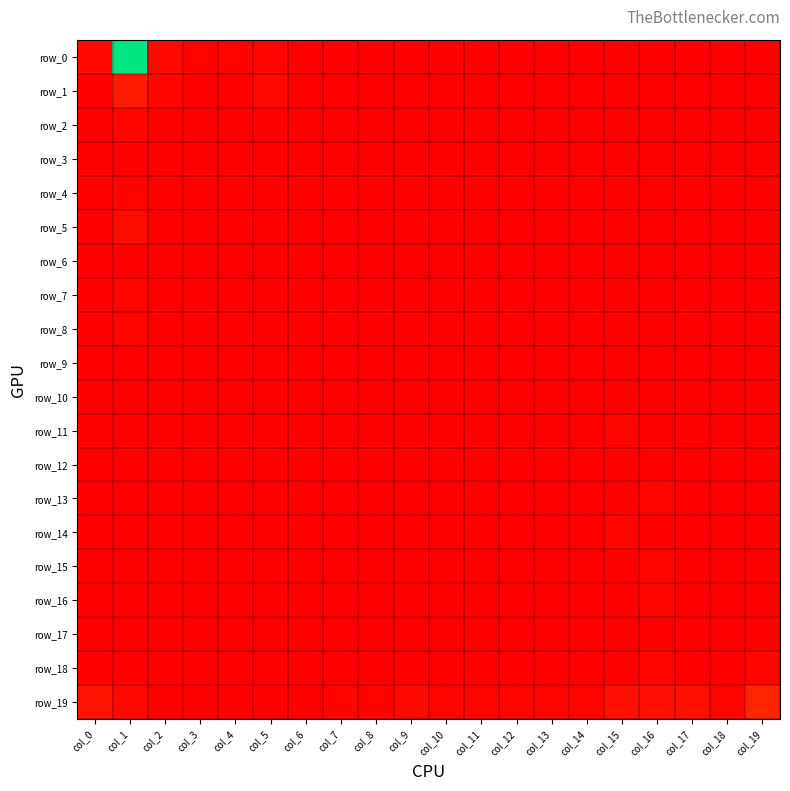

Rank the series by their maximum value, from lowest to highest.

row_3, row_10, row_6, row_9, row_12, row_17, row_4, row_7, row_8, row_11, row_13, row_18, row_14, row_15, row_2, row_16, row_5, row_1, row_19, row_0